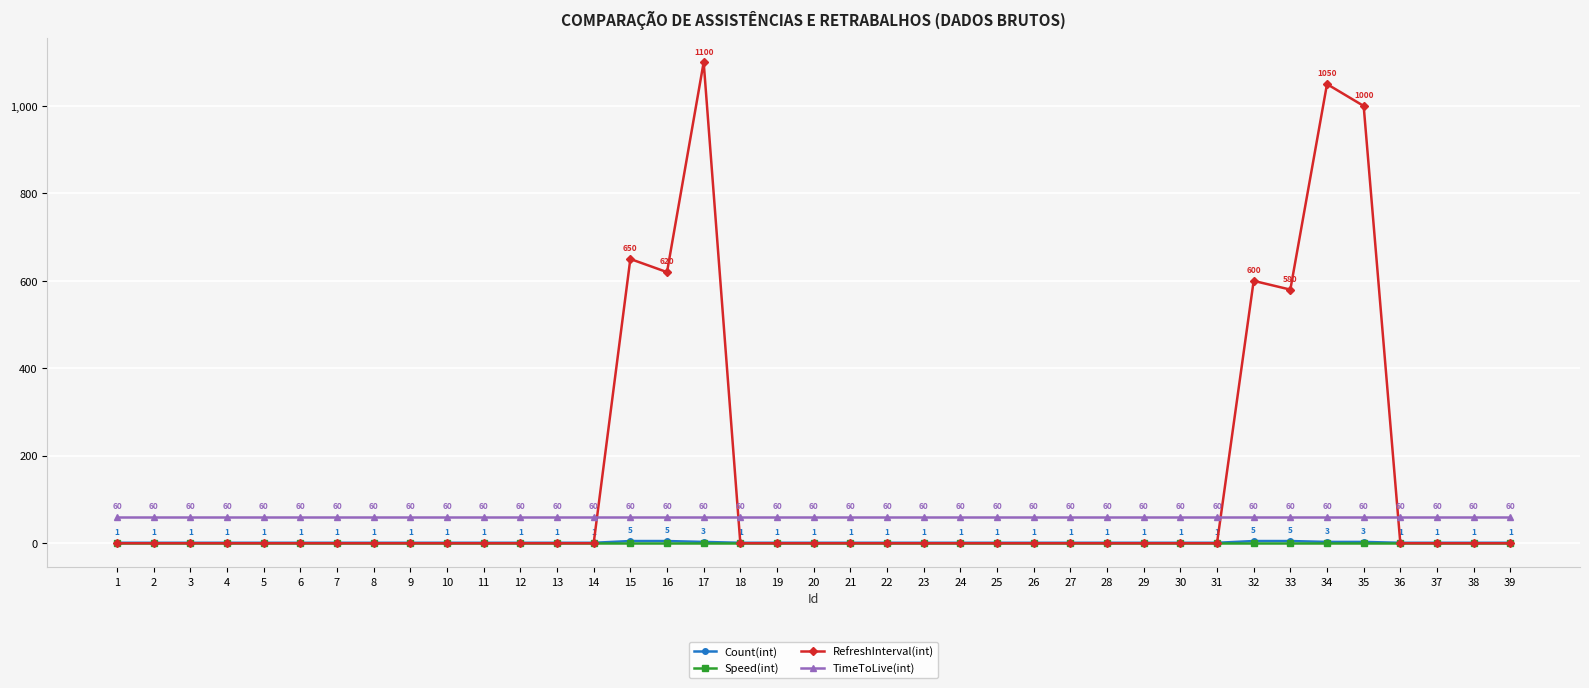

List the series in order of their peak value, lowest first.

Speed(int), Count(int), TimeToLive(int), RefreshInterval(int)